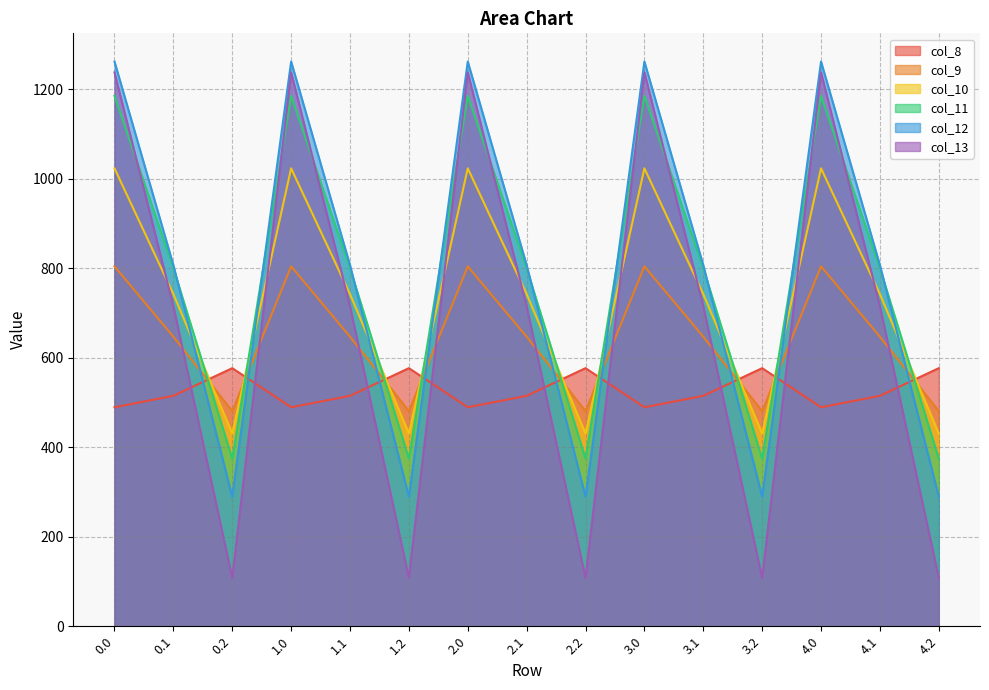

In col_9, how many points are lower than both neighbors (excluding endpoints)?

4